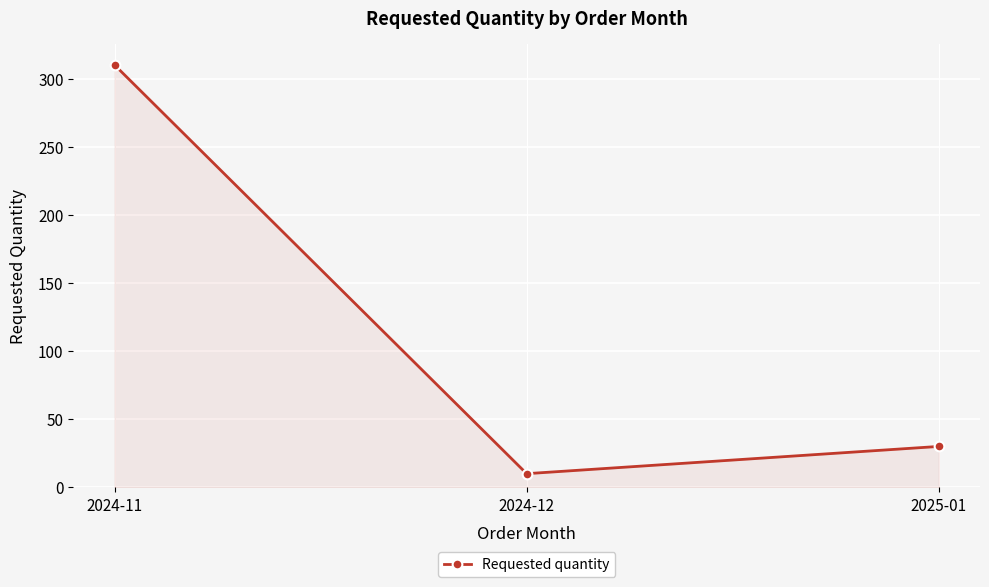

Reading left to right, what are all the values shown in this chart?

310	10	30